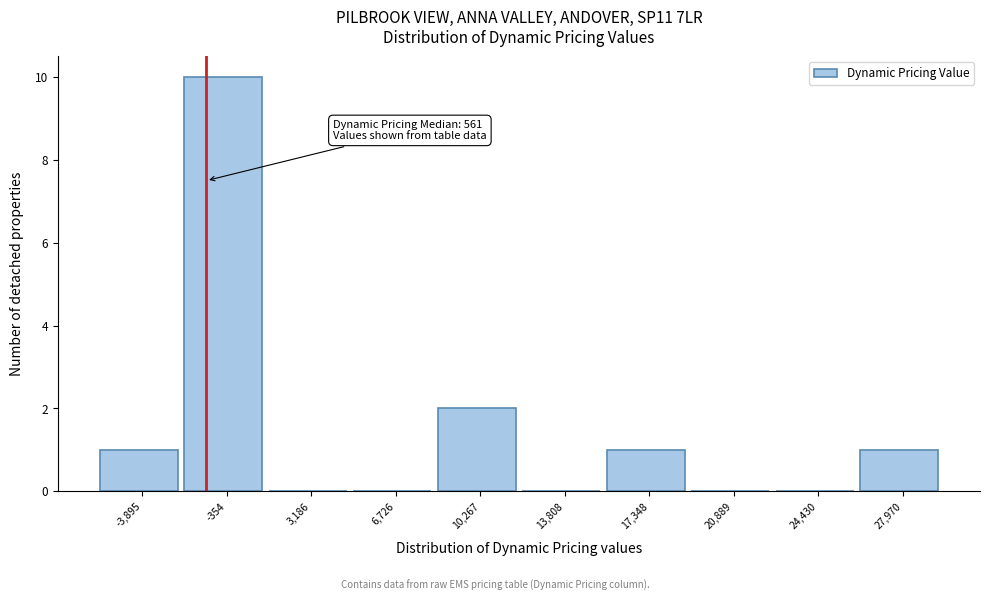

Reading right to left, transcribe all the data shown in this chart.

27,970=1	24,430=0	20,889=0	17,348=1	13,808=0	10,267=2	6,726=0	3,186=0	-354=10	-3,895=1